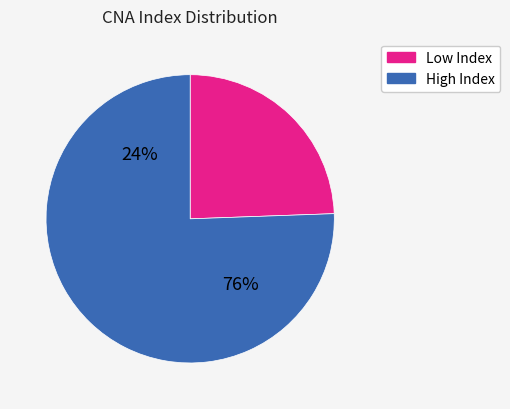

Is the sum of 17 and 92 greater than half?

No